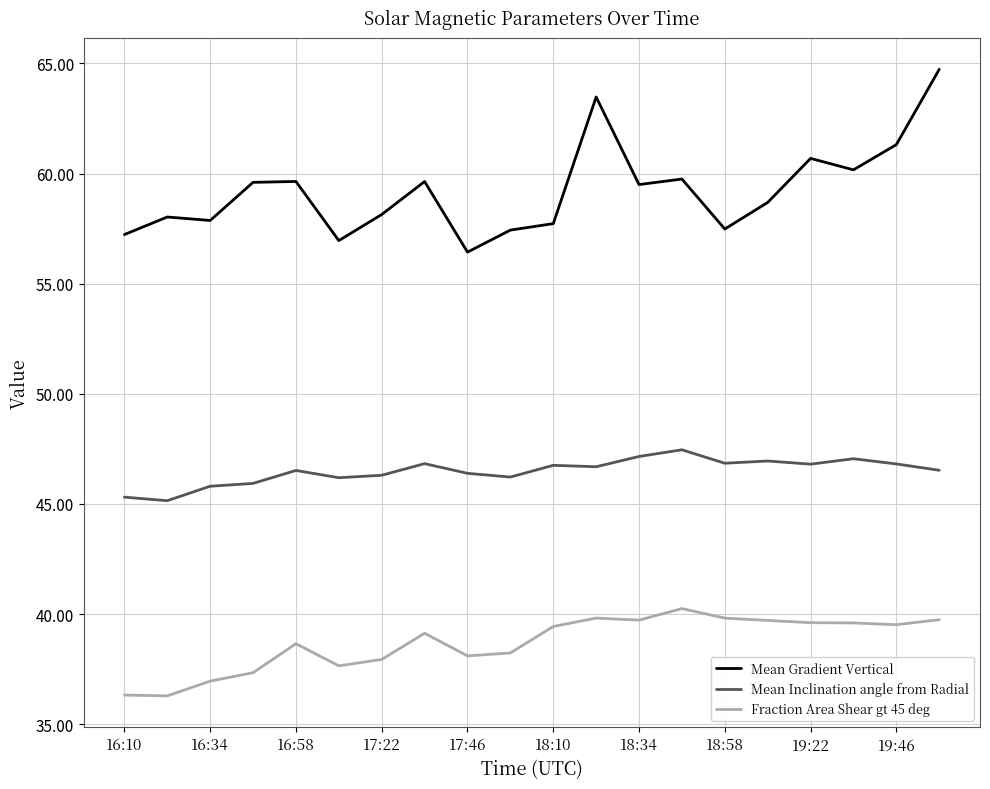

What are all the series names shown in the legend?

Mean Gradient Vertical, Mean Inclination angle from Radial, Fraction Area Shear gt 45 deg